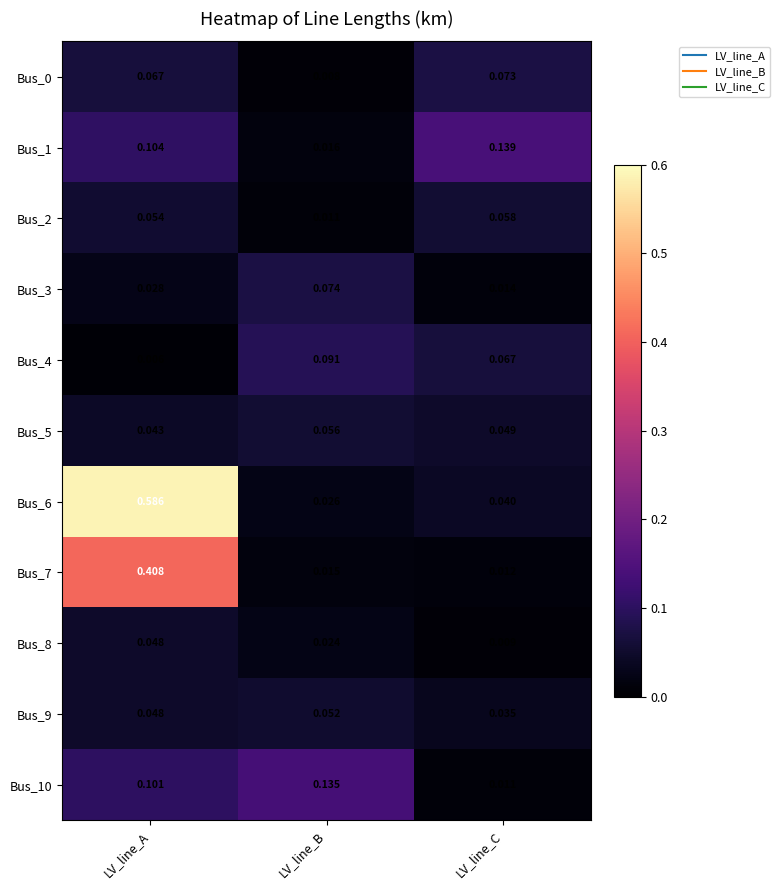

Which series has the largest total across all categories?

Bus_6